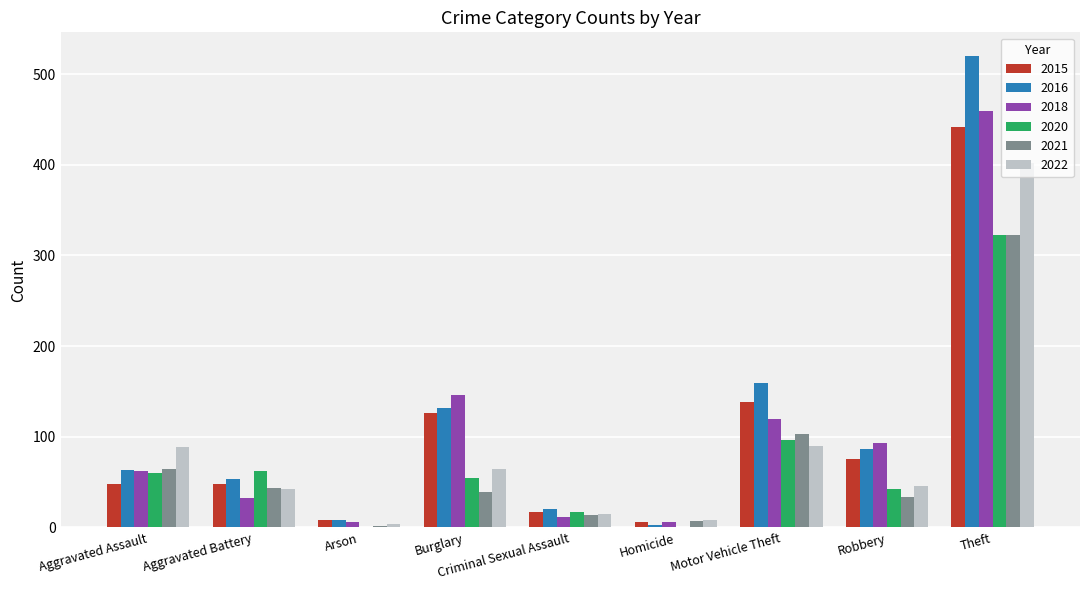

At which label is 2021 closest to 162?

Motor Vehicle Theft